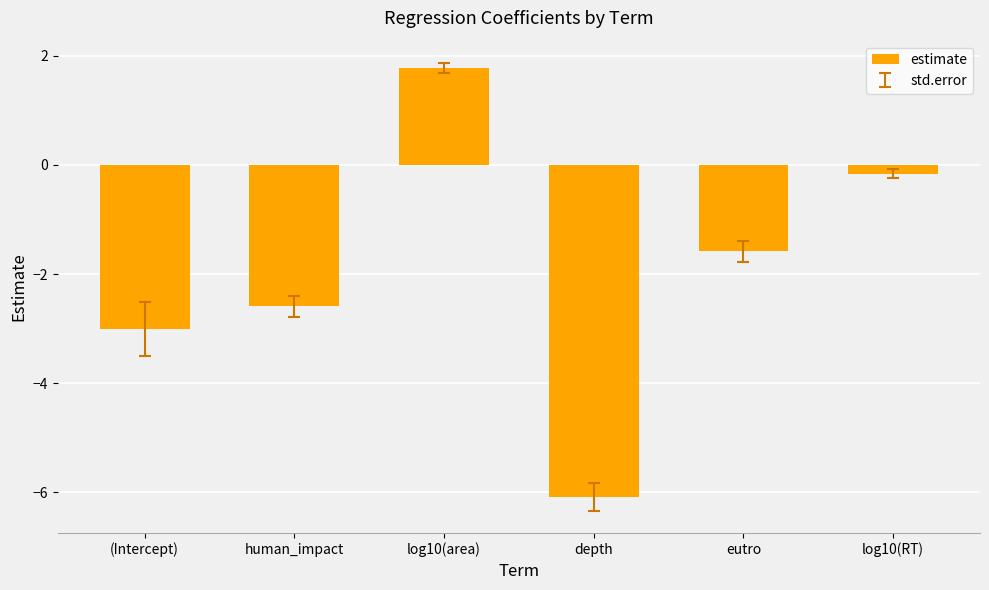

Does the chart contain any negative values?

Yes